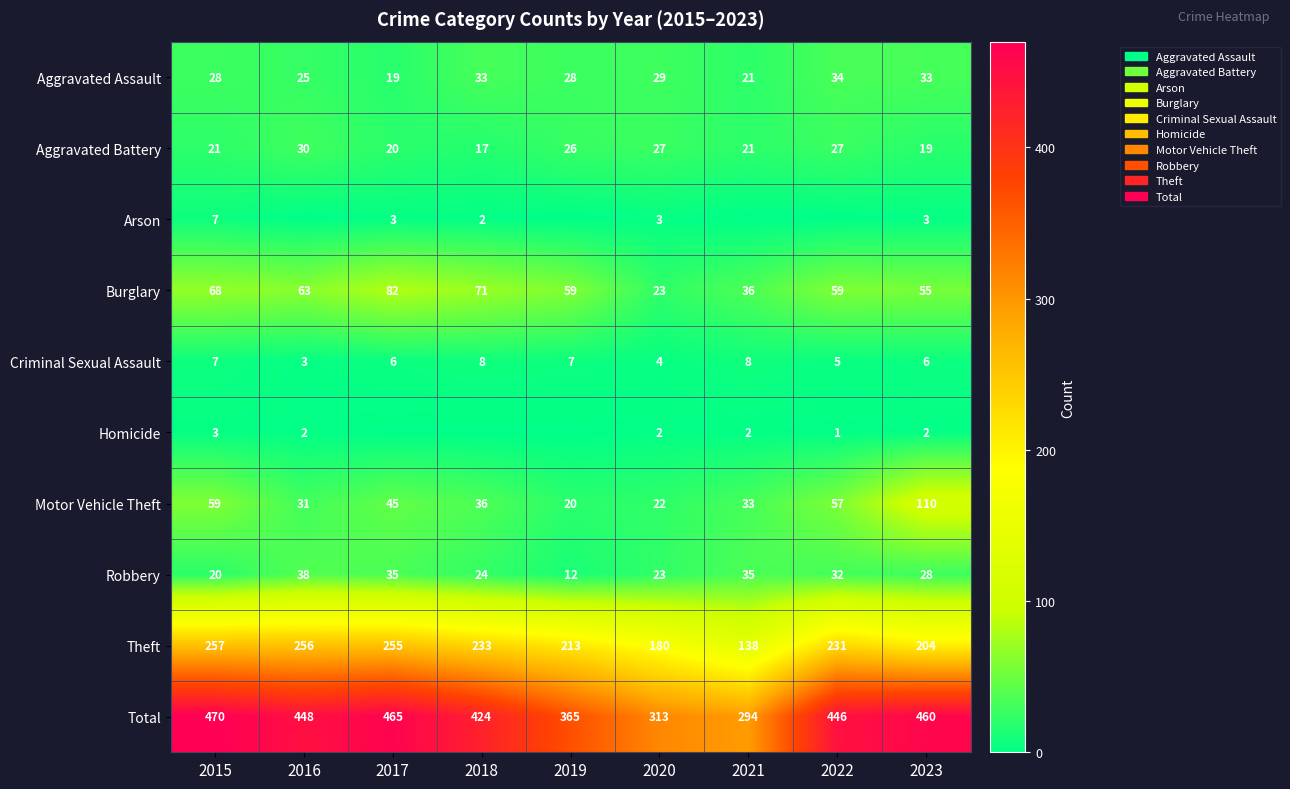

Which category has the lowest value across all series?

2016